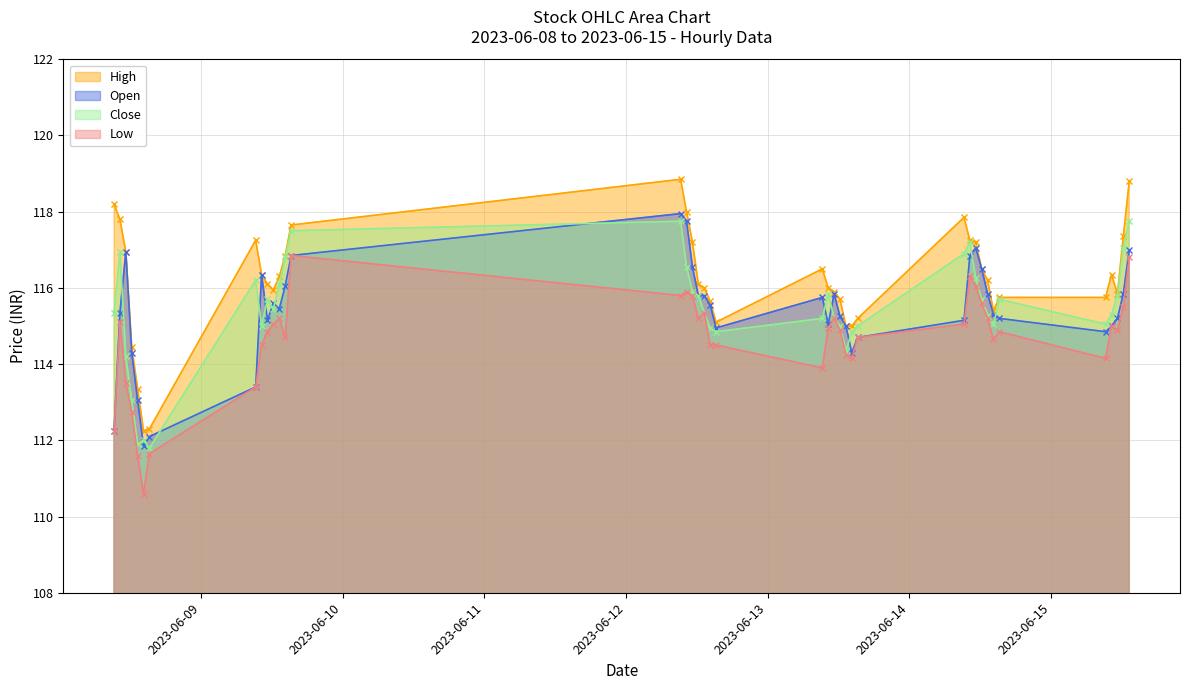

True or false: High and Open intersect in this chart.

False